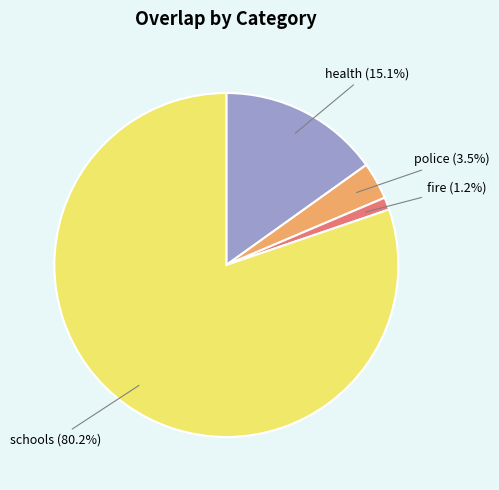

What is the total percentage of schools and fire?

81.4%